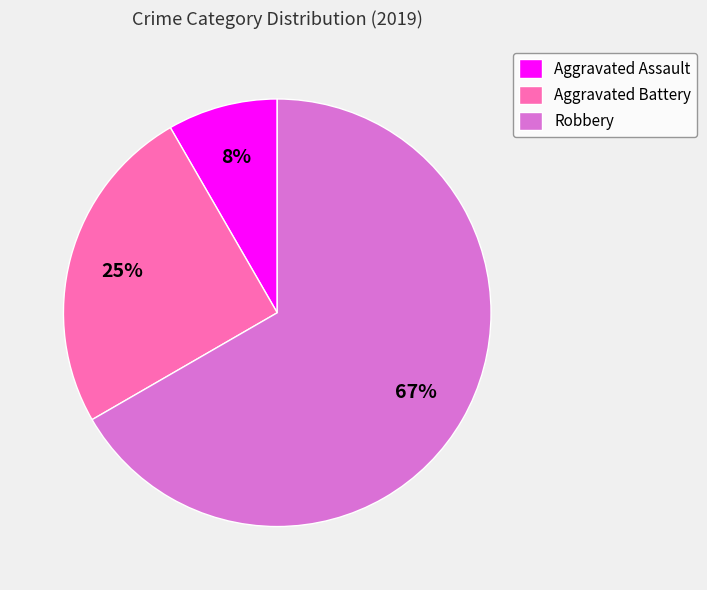

What percentage is the Aggravated Battery slice, to the nearest percent?

25%